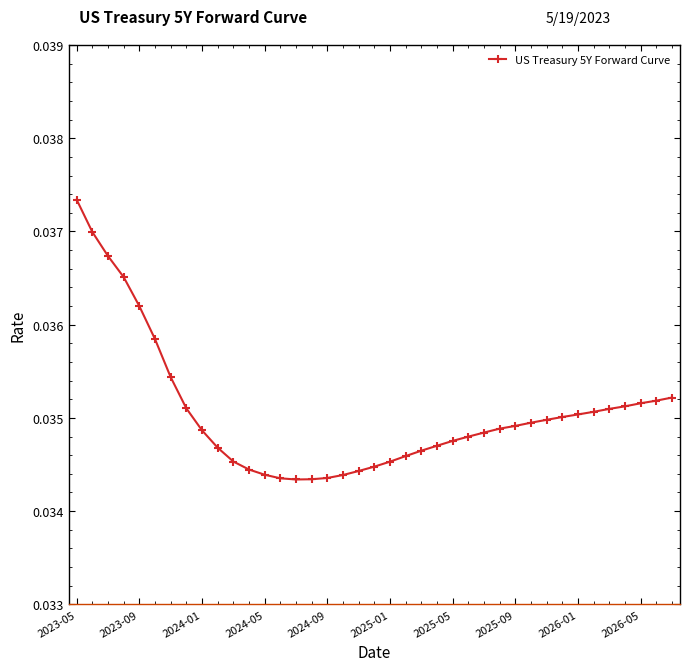

How many lines are shown in the chart?

1